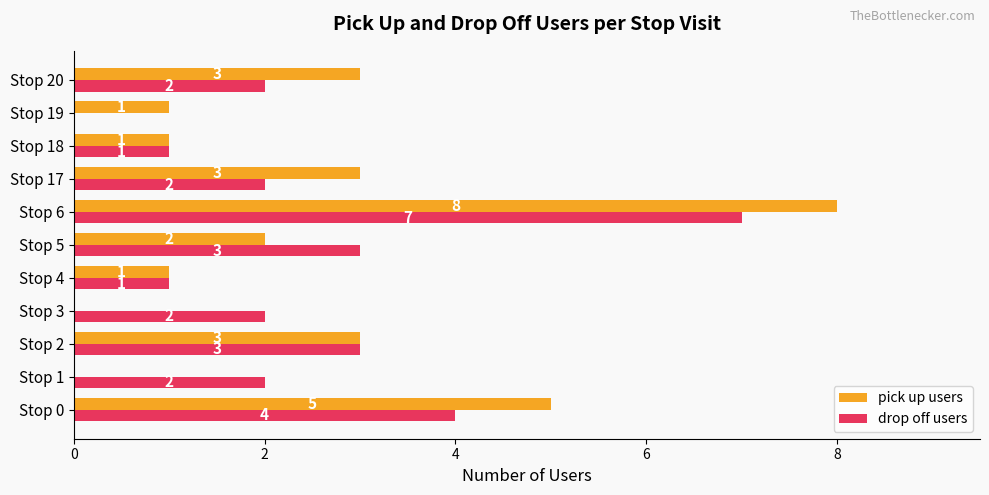

How many drop off users values are between 1 and 3?

8